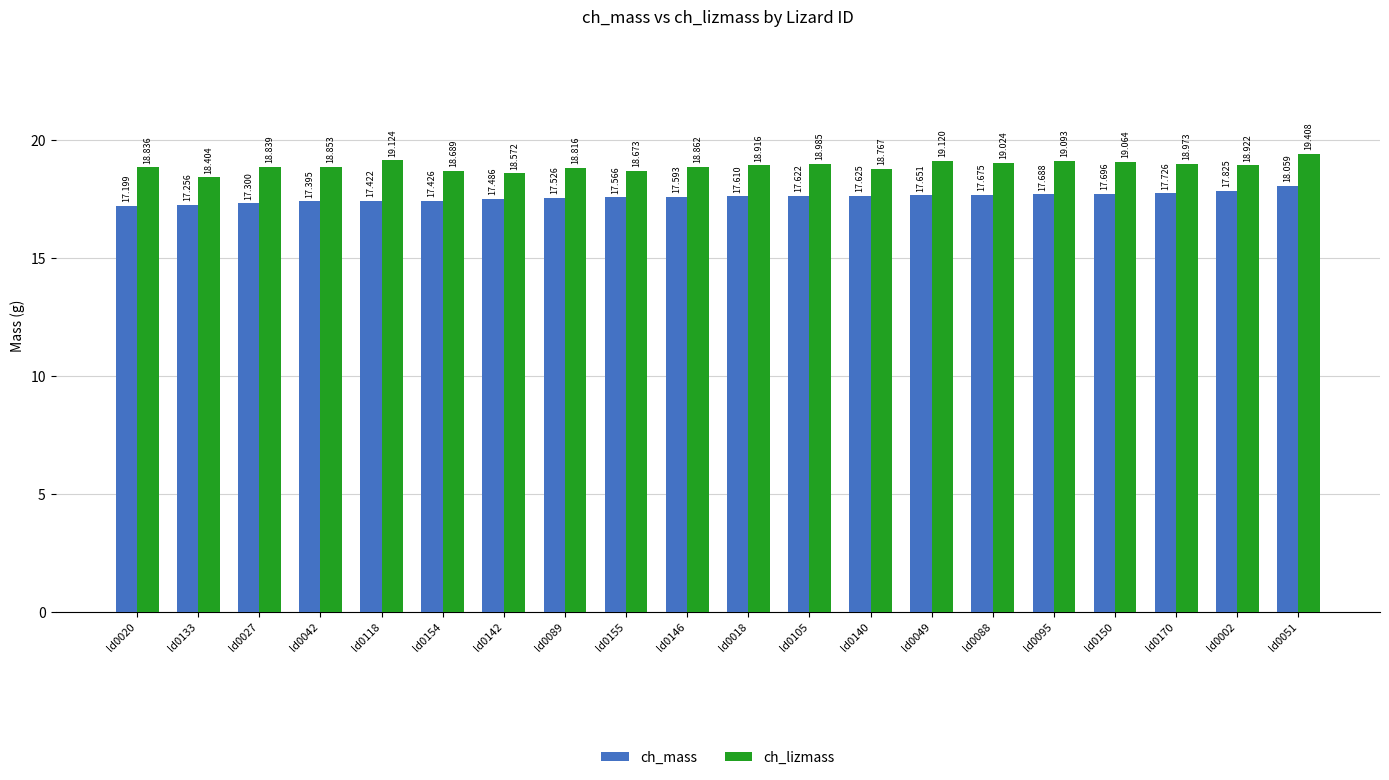

Reading left to right, what are all the values shown in this chart?

ch_mass: 17.2	17.3	17.3	17.4	17.4	17.4	17.5	17.5	17.6	17.6	17.6	17.6	17.6	17.7	17.7	17.7	17.7	17.7	17.8	18.1
ch_lizmass: 18.8	18.4	18.8	18.9	19.1	18.7	18.6	18.8	18.7	18.9	18.9	19.0	18.8	19.1	19.0	19.1	19.1	19.0	18.9	19.4